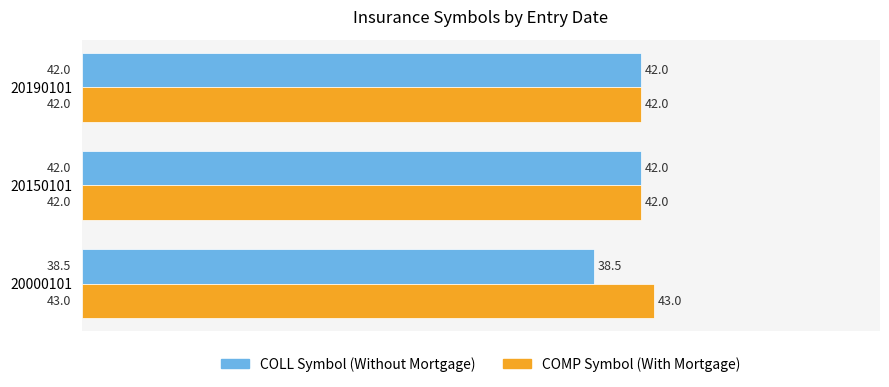

Which series has the largest total across all categories?

COMP Symbol (With Mortgage)